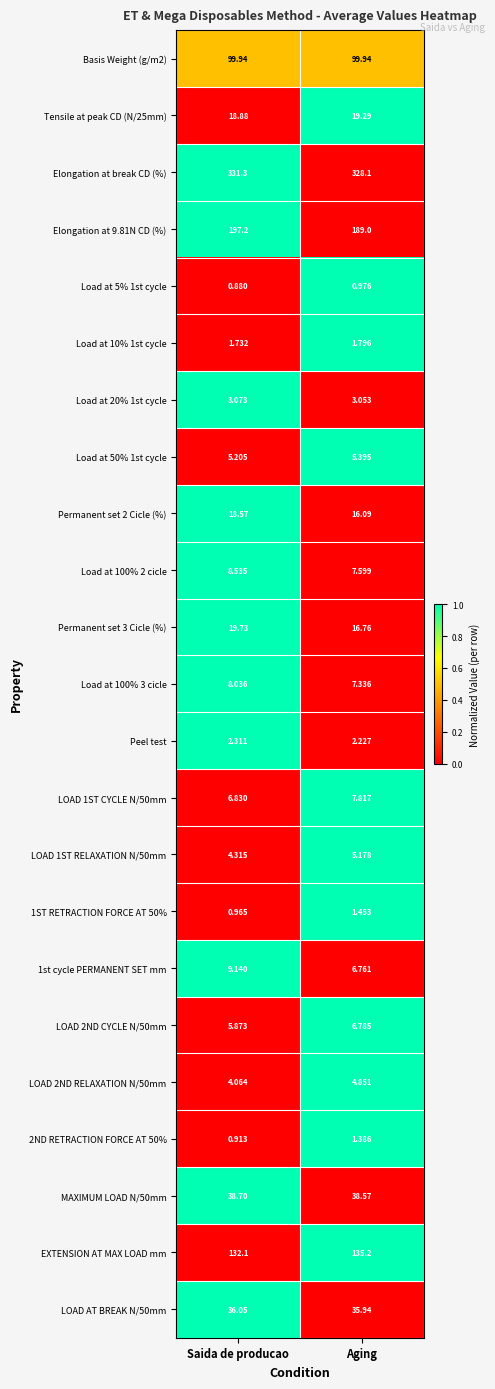

Where does the LOAD 1ST RELAXATION N/50mm series first go above 5?

Aging